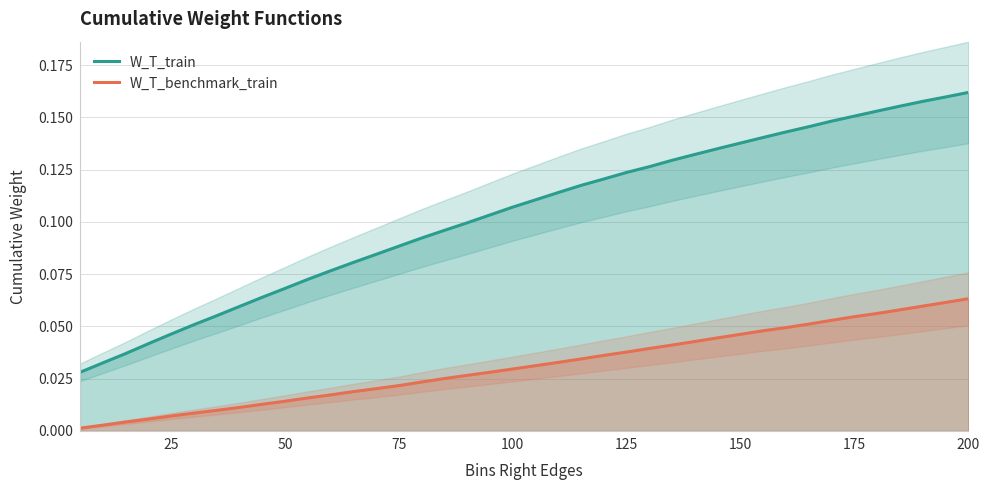

True or false: W_T_train and W_T_benchmark_train cross at least once.

False